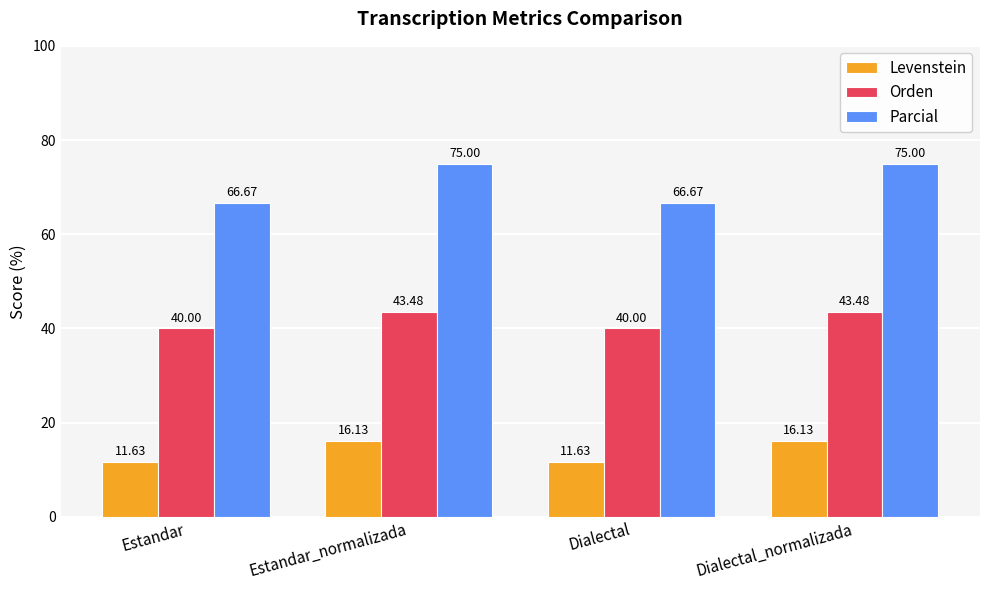

What is the highest value of the Parcial series?

75.0